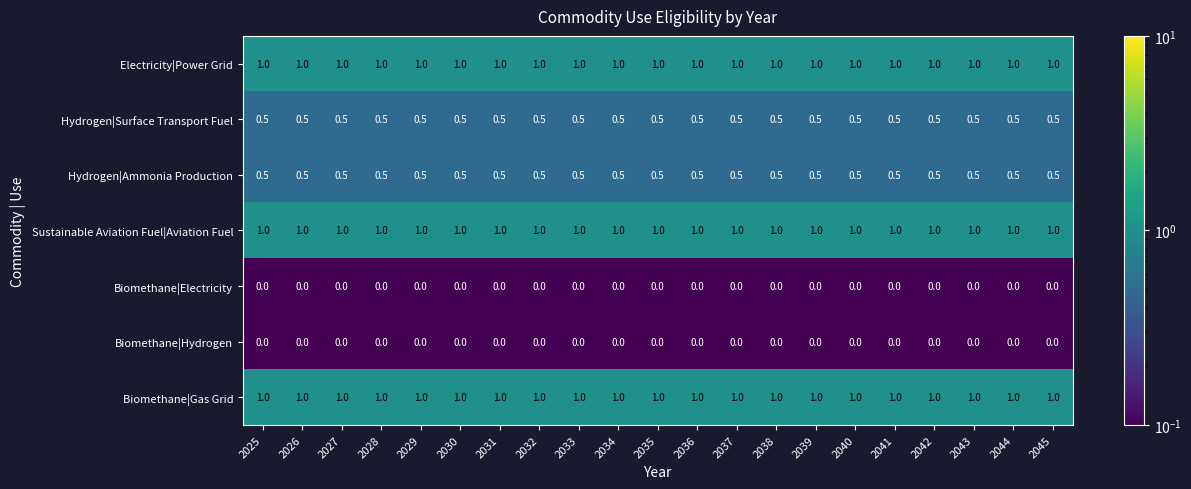

What is the minimum value shown in the chart?

0.0